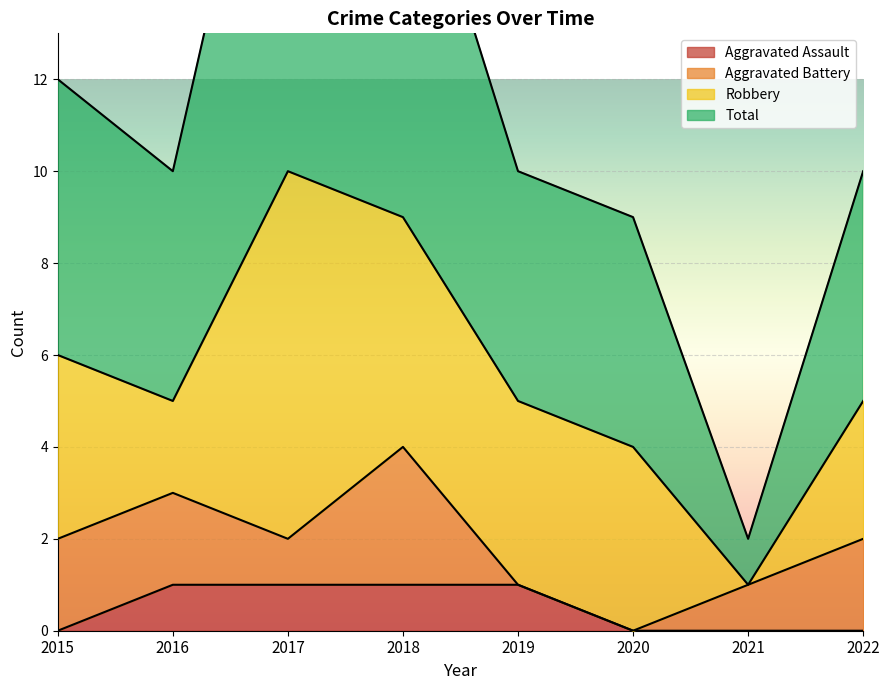

True or false: Aggravated Assault has a value of -1 at 2015.

False